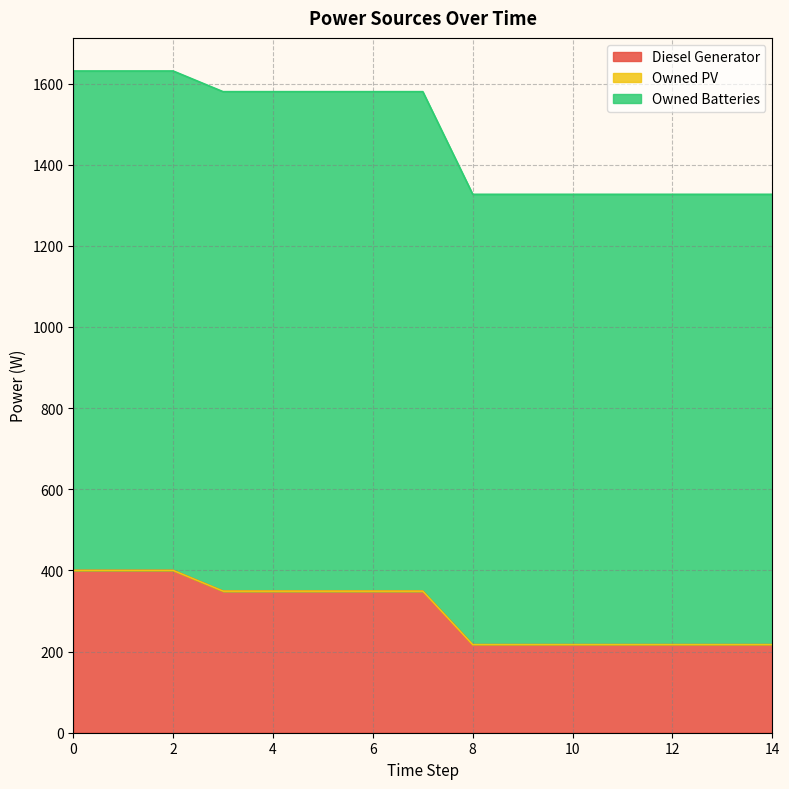

Is the value of Diesel Generator at 2 greater than the value of Owned Batteries at 4?

No